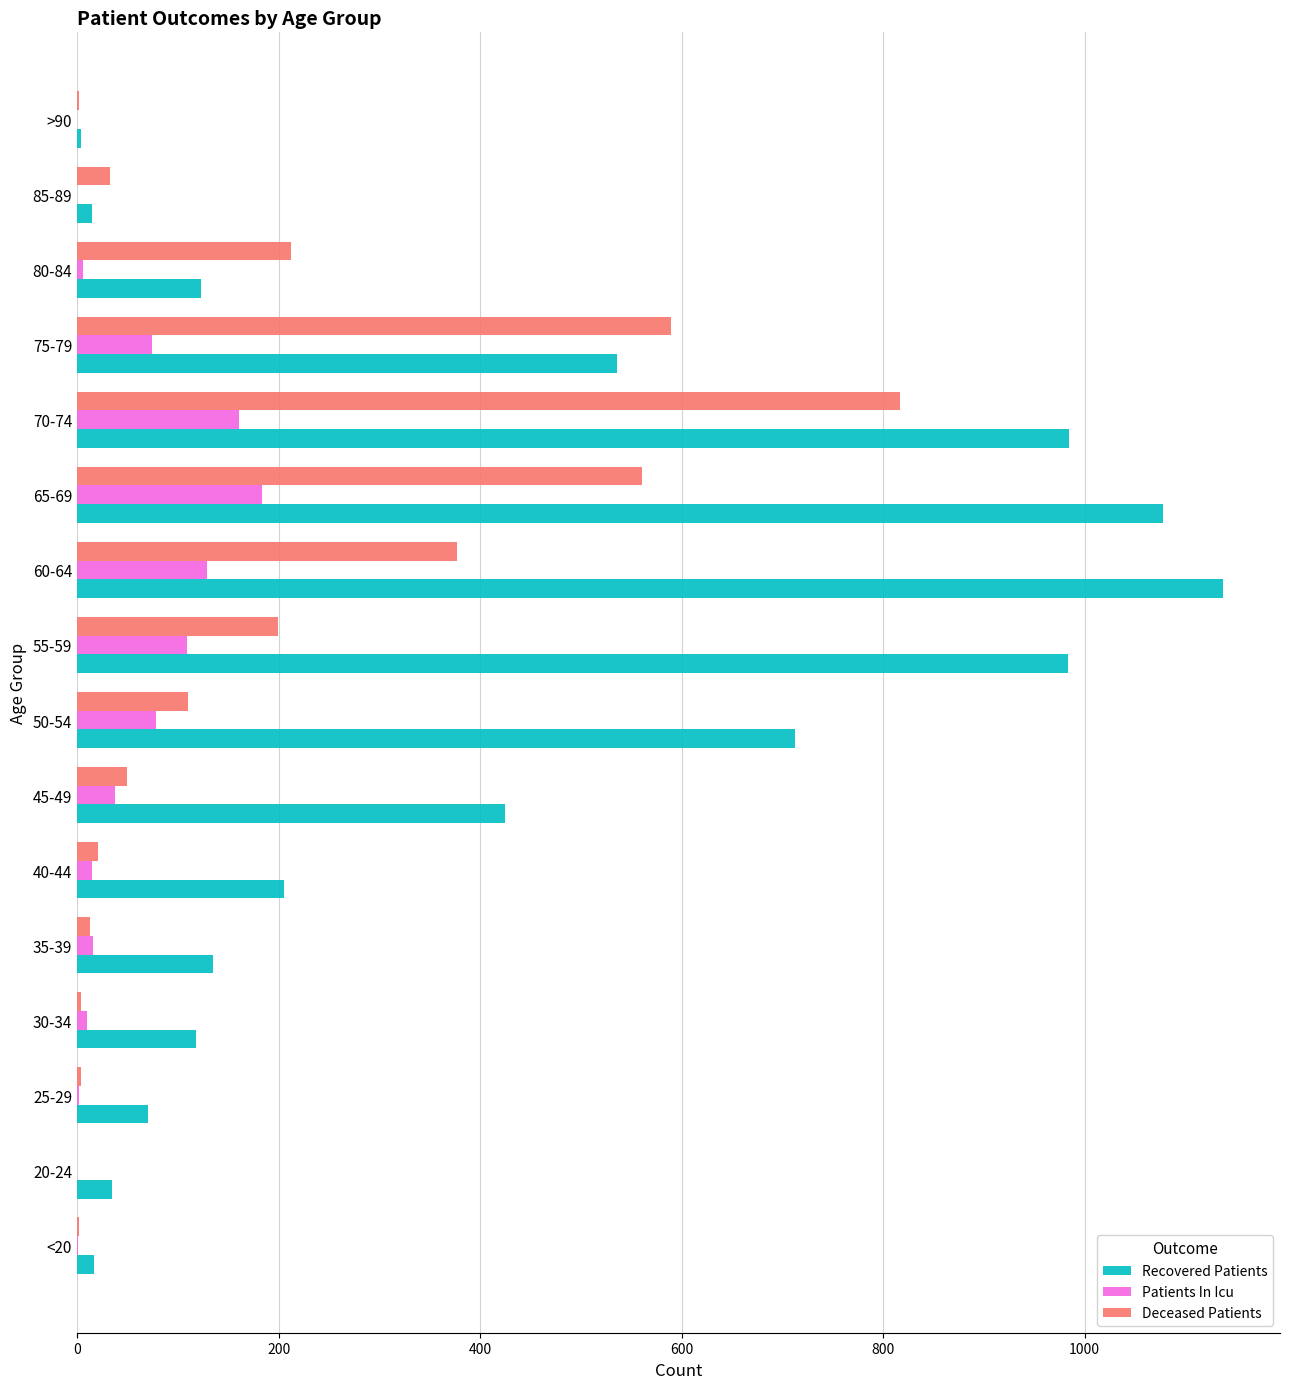

At which category is the sum across all series the highest?

70-74